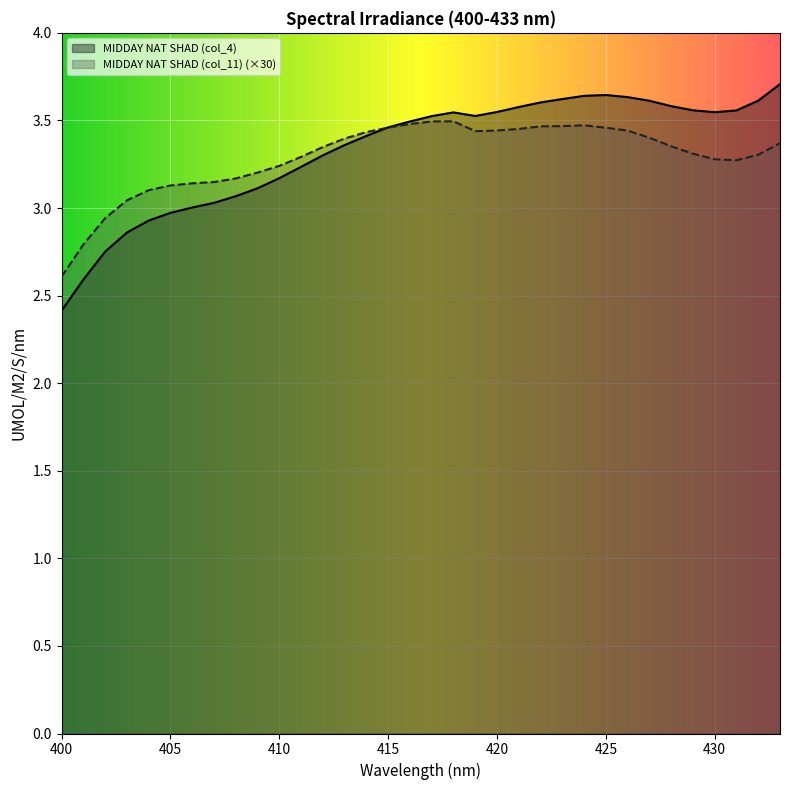

What is the value of the MIDDAY NAT SHAD (col_11) point at the 33rd from the left?

3.3